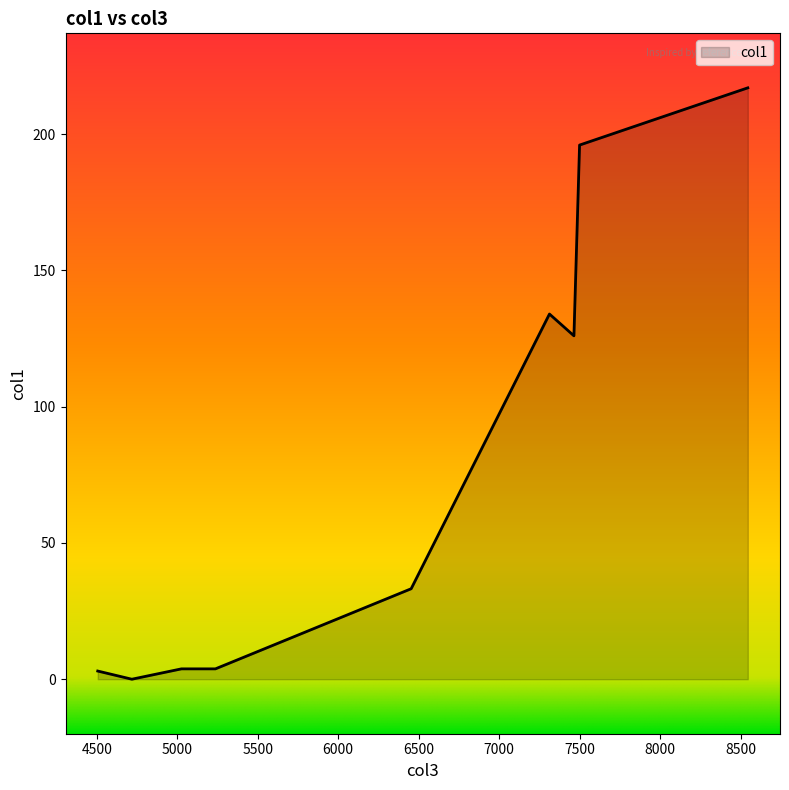

What is the greatest value displayed?

217.0